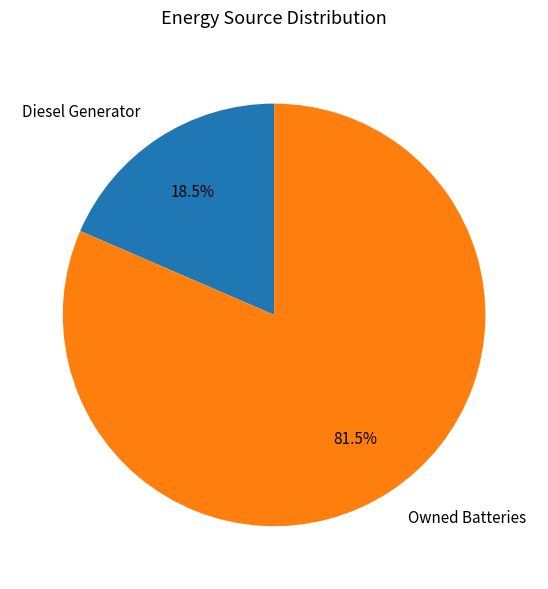

Rank the categories by value from highest to lowest.

Owned Batteries, Diesel Generator